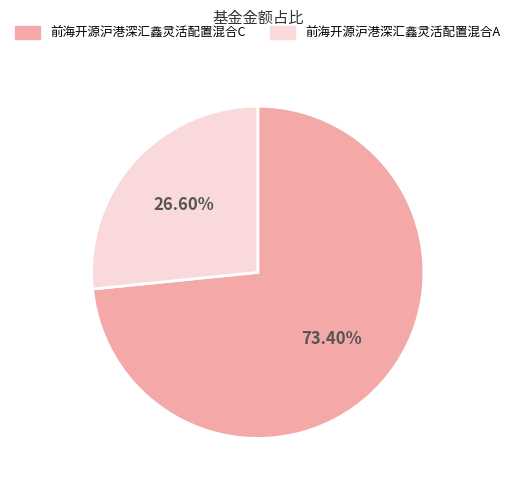

Between 前海开源沪港深汇鑫灵活配置混合C and 前海开源沪港深汇鑫灵活配置混合A, which is larger?

前海开源沪港深汇鑫灵活配置混合C